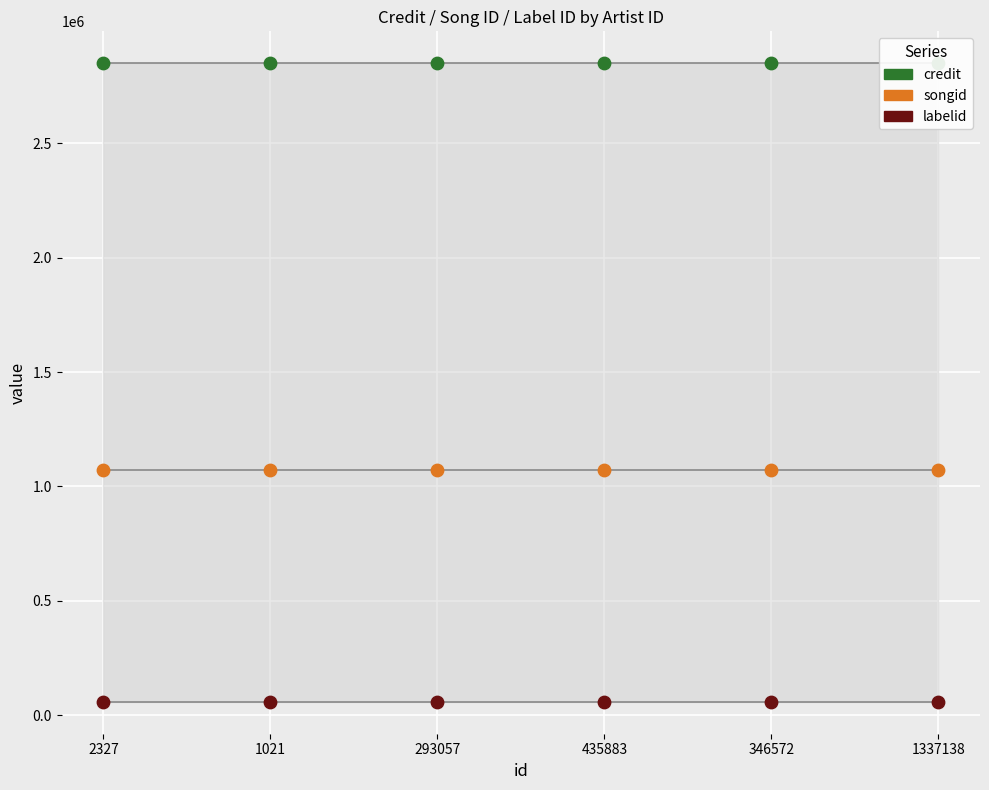

At which category is the sum across all series the highest?

2327